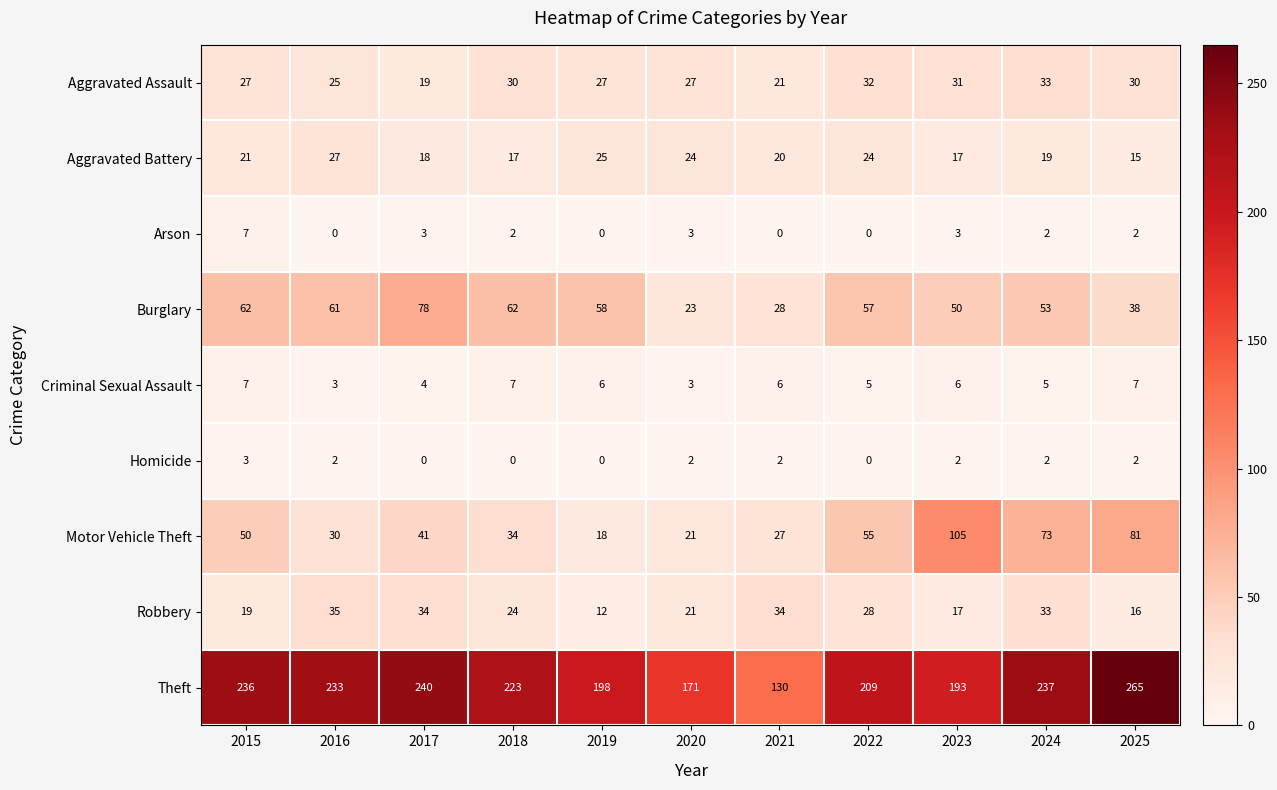

What is the difference between the maximum and minimum values in the Aggravated Assault series?

14